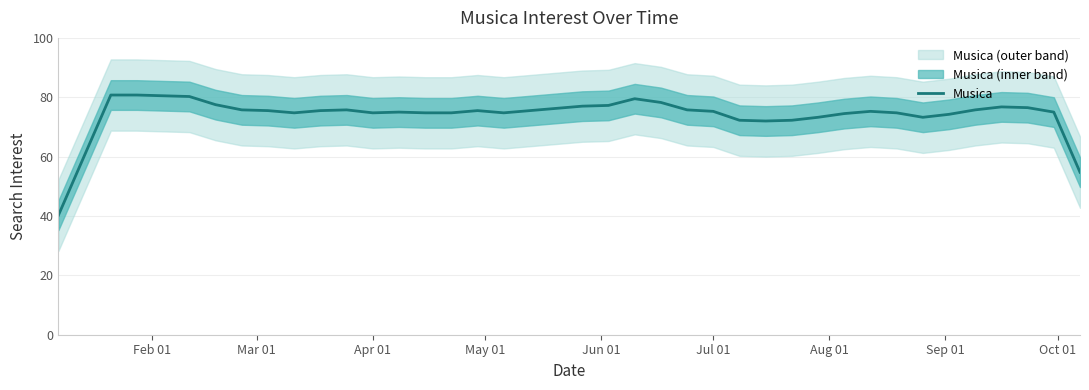

The value of Musica at Jul 01 is 75.2. True or false?

True